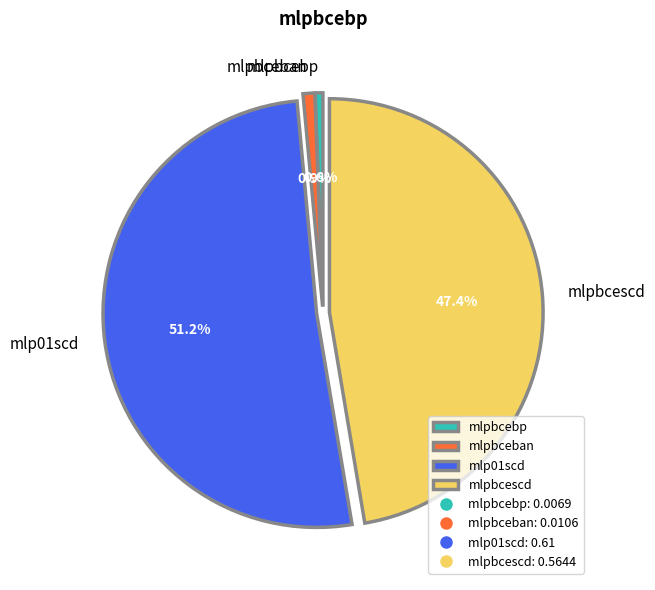

To the nearest percent, what portion does mlp01scd represent?

51%